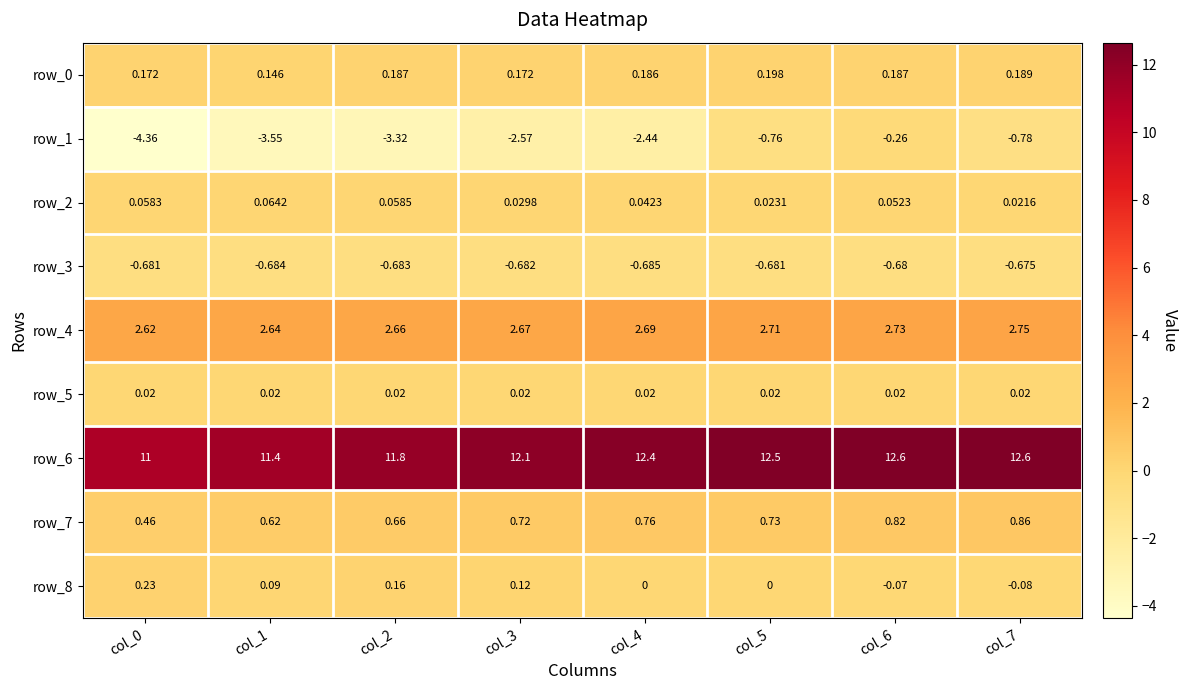

What is the difference between the second highest and minimum values in the row_1 series?

3.6